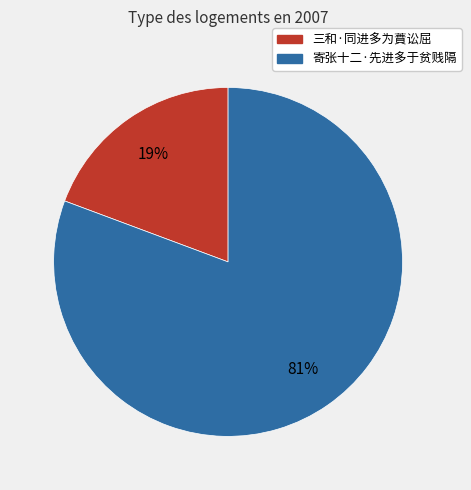

Do 寄张十二·先进多于贫贱隔 and 三和·同进多为蕡讼屈 together represent more than half of the pie?

Yes